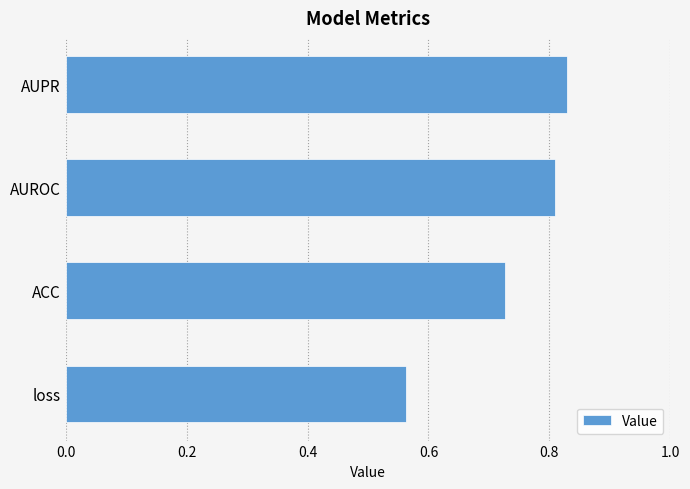

What is the change in value from loss to AUROC?

+0.2